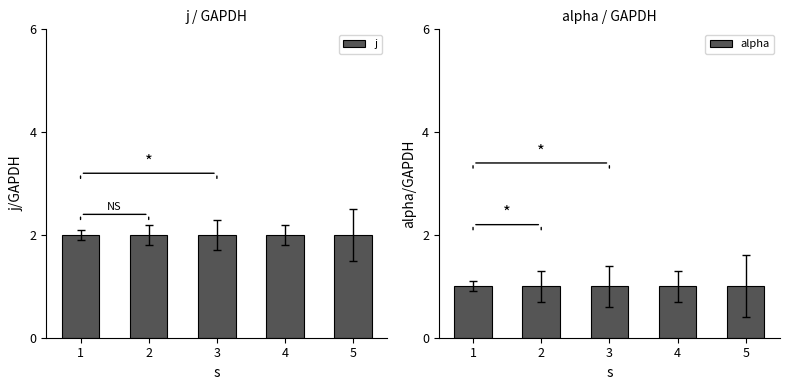

Which category has the lowest value across all series?

1